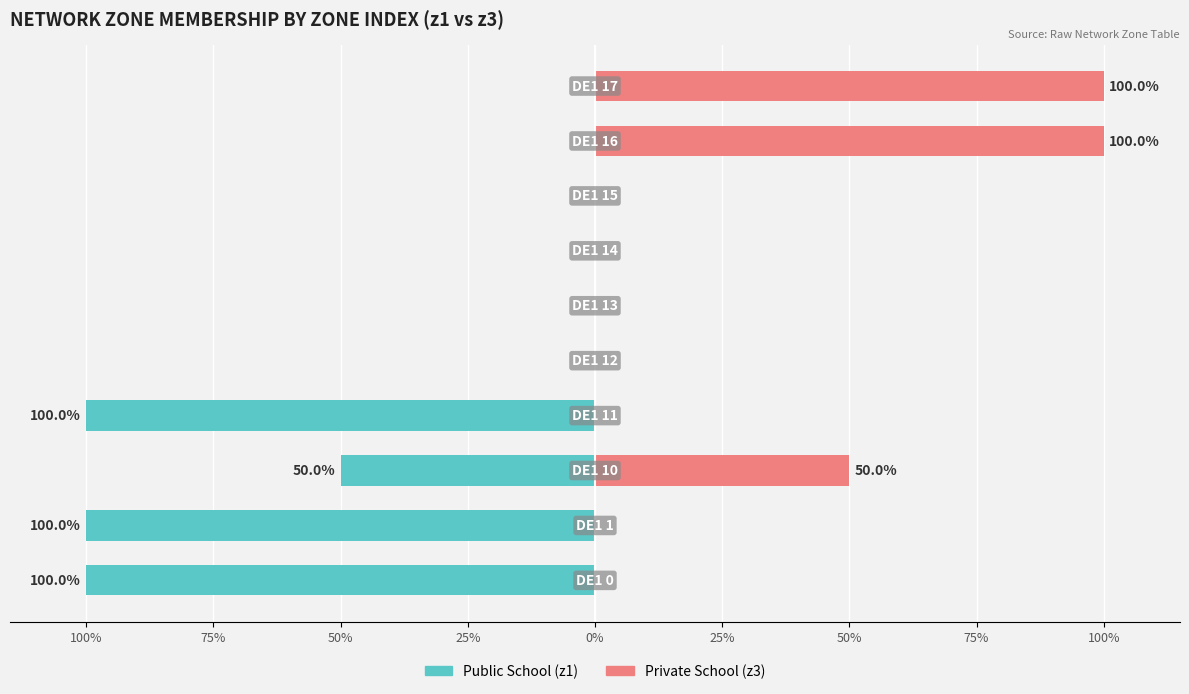

Reading left to right, extract all data points from this chart.

Public School (z1): -100	-100	-50	-100	0	0	0	0	0	0
Private School (z3): 0	0	50	0	0	0	0	0	100	100